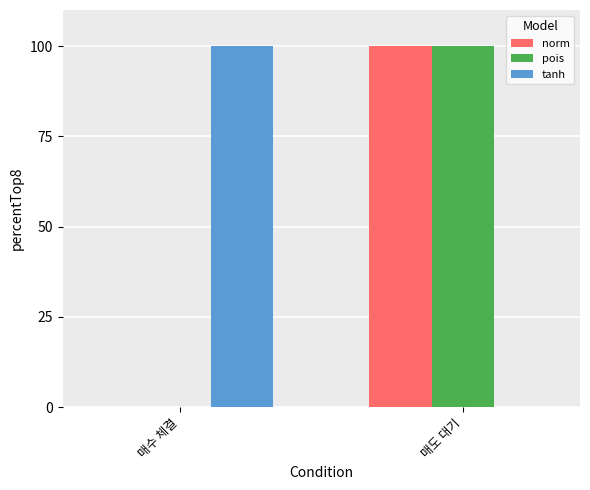

What is the total value across all series at 매도 대기?

200